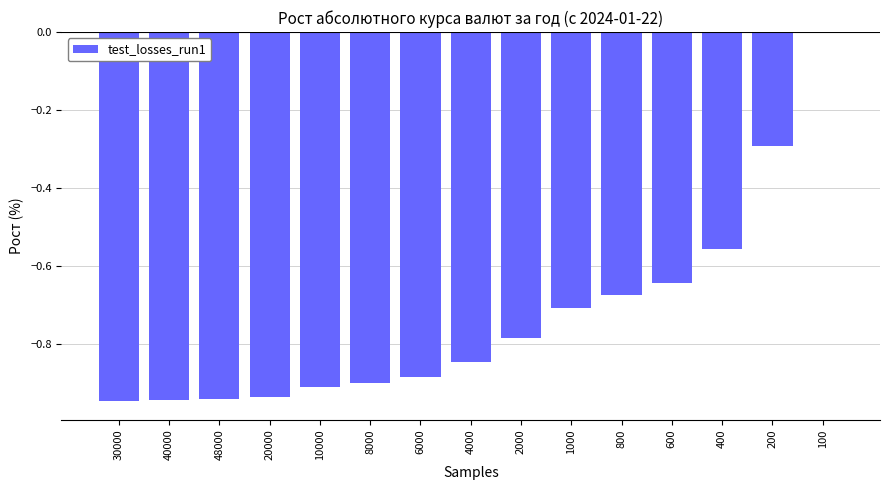

Which label corresponds to the largest value in the chart?

100